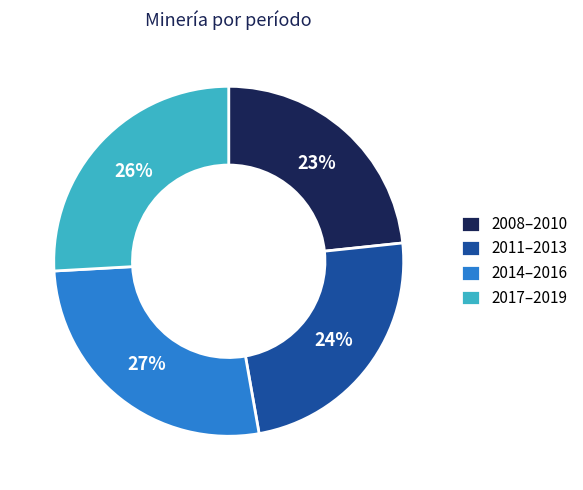

Is there a majority slice in this chart?

No